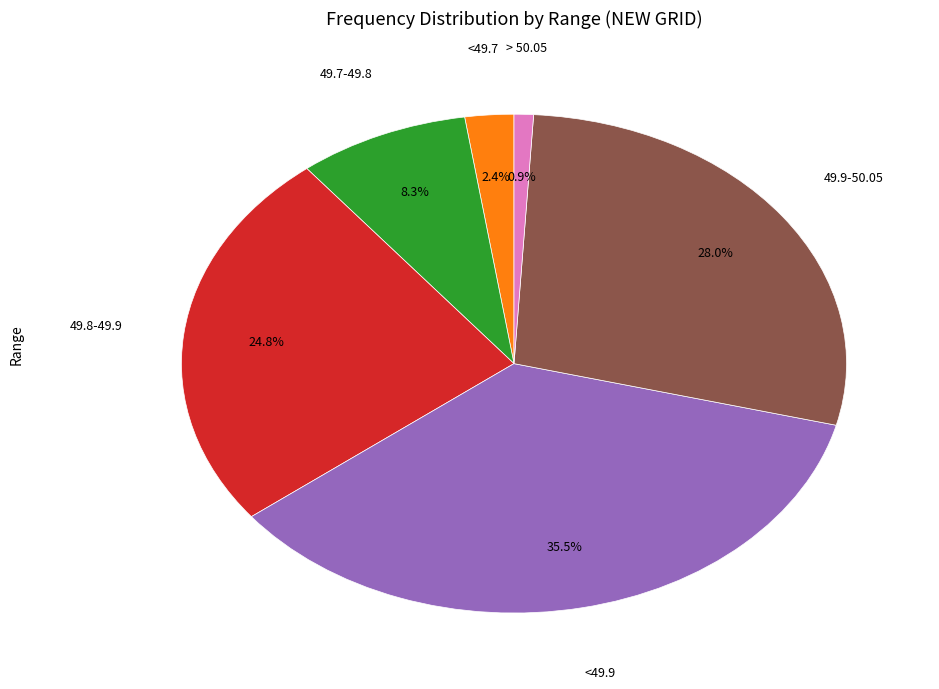

Is there a majority slice in this chart?

No